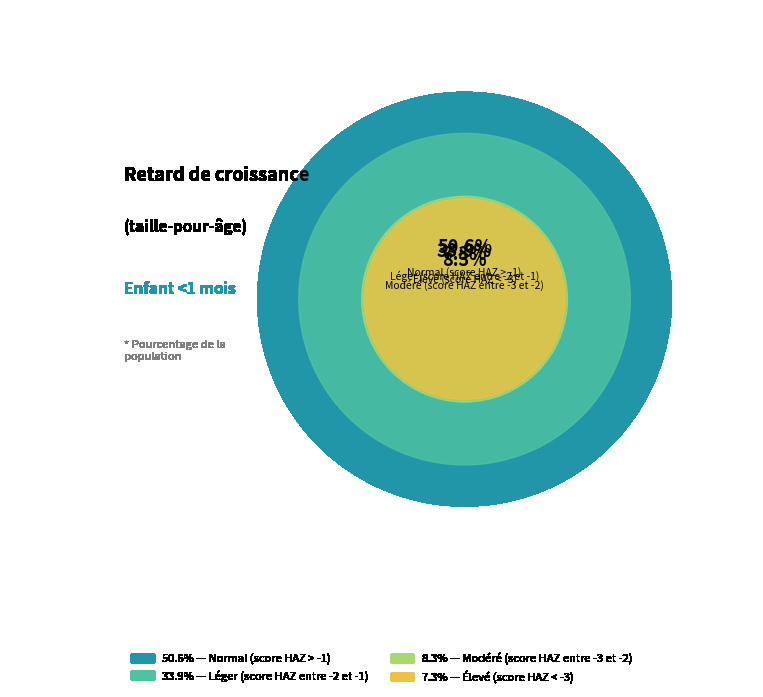

Is Normal (score HAZ > -1) the majority of the pie?

Yes